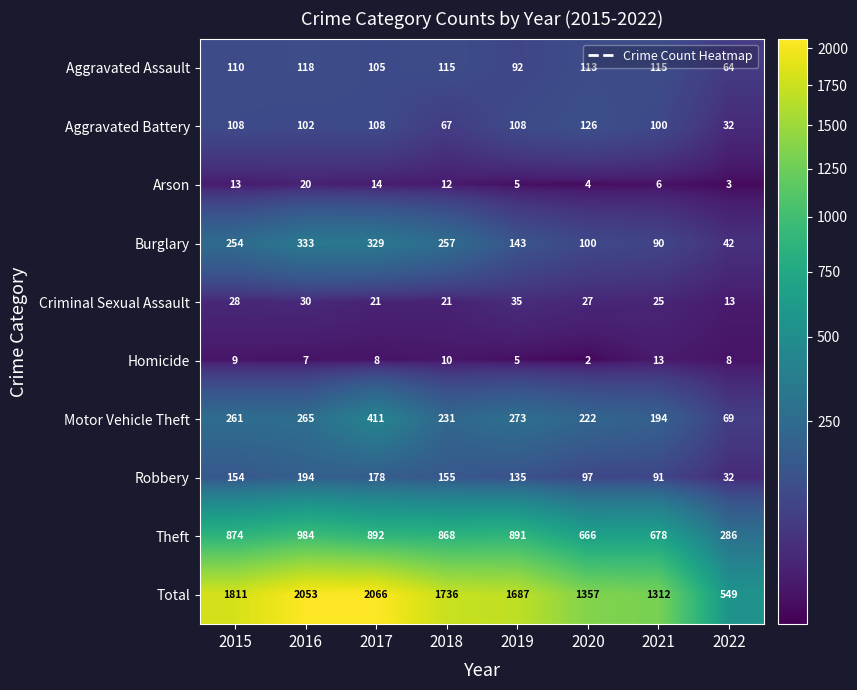

At which label does Motor Vehicle Theft reach its peak?

2017